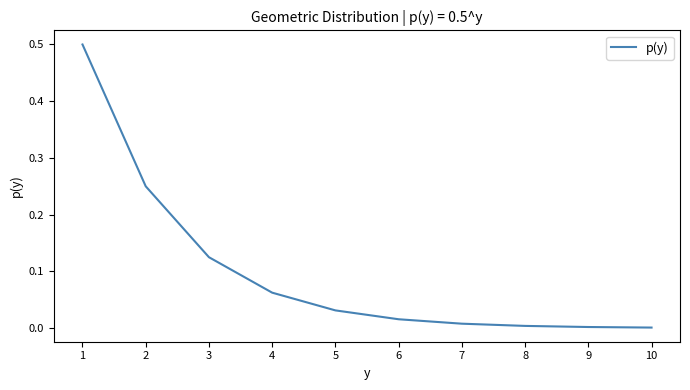

What is the greatest value displayed?

0.5